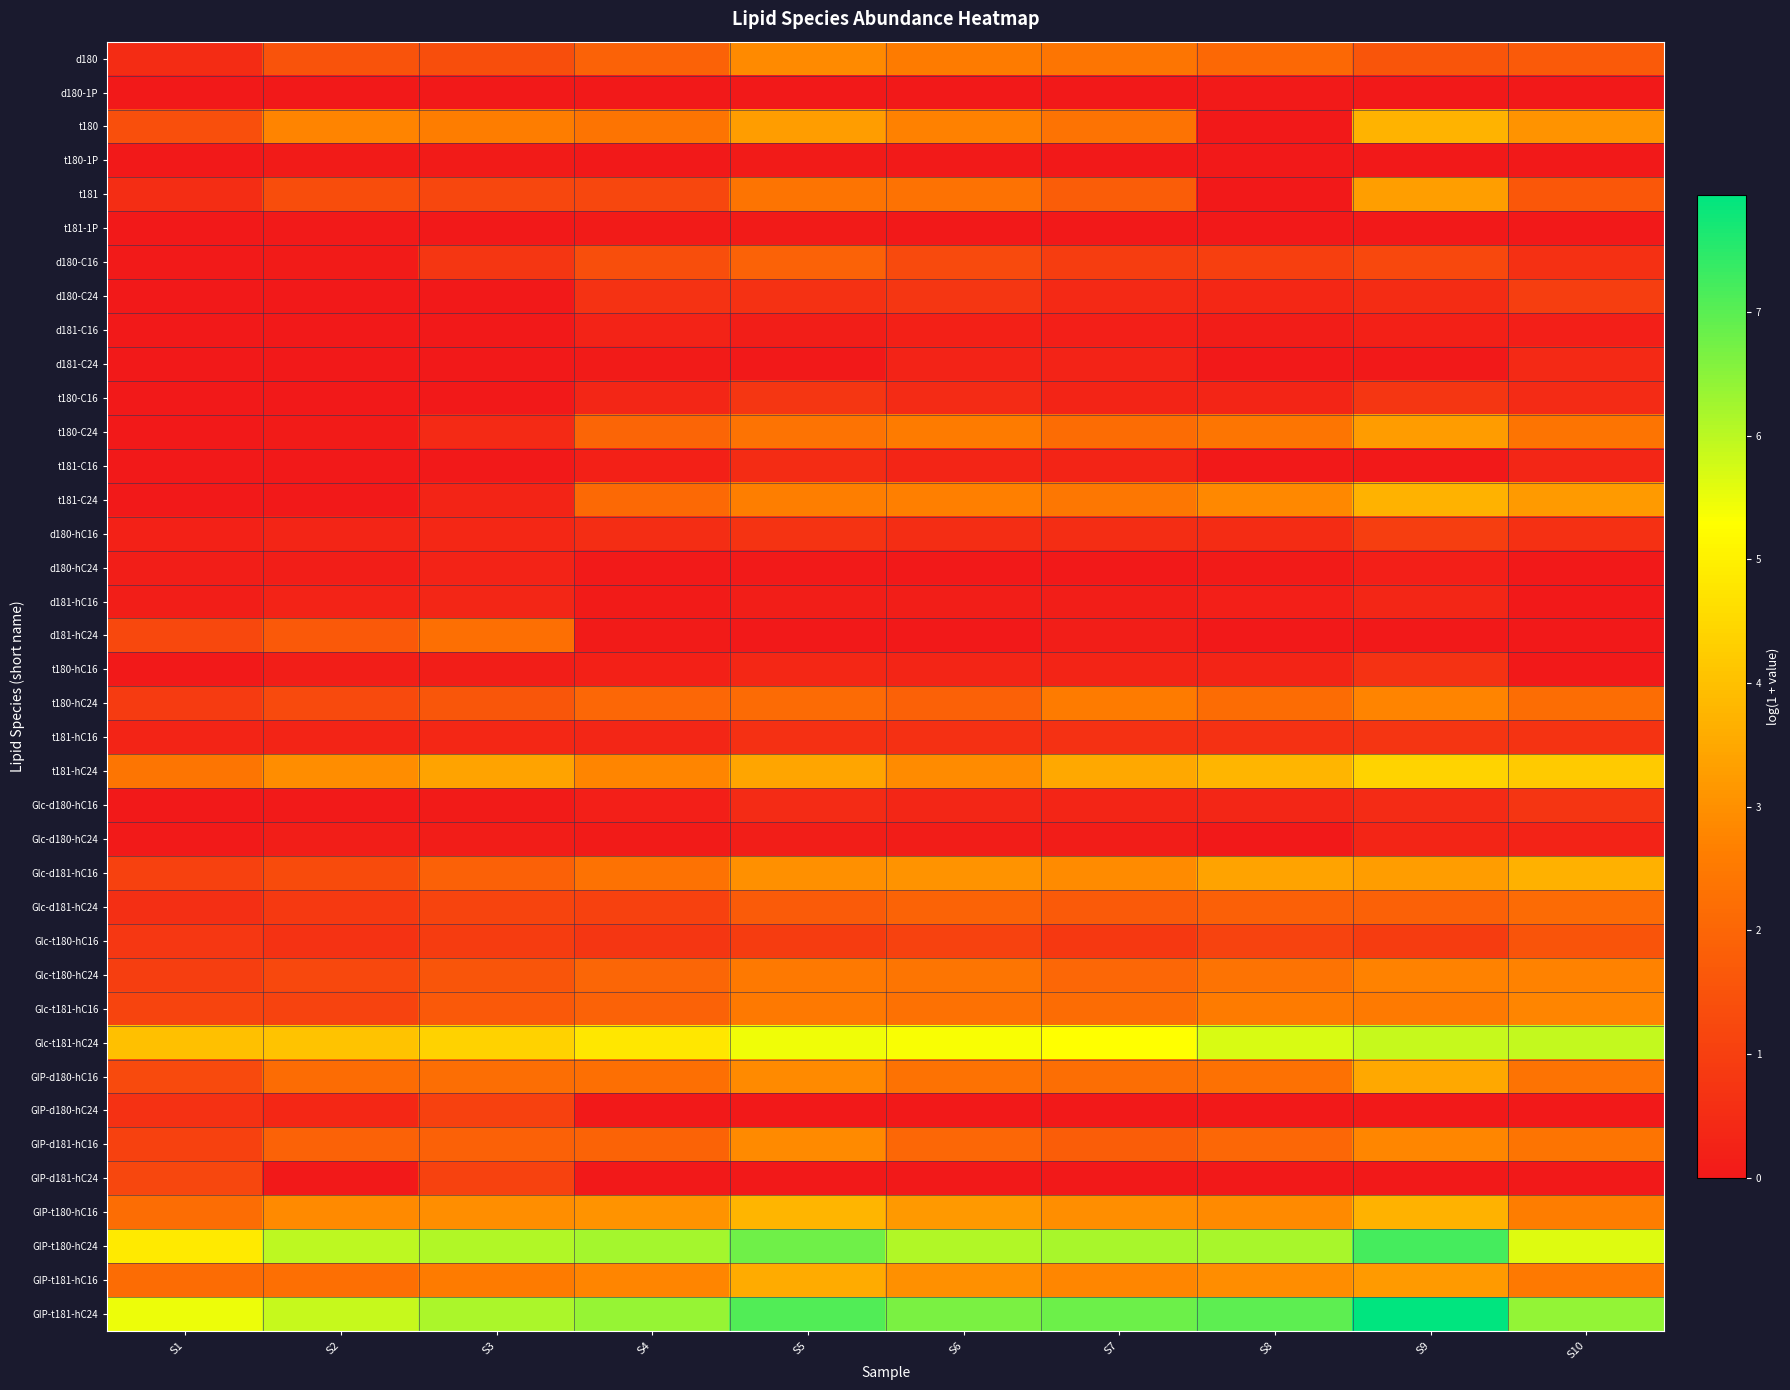

Reading left to right, extract all data points from this chart.

d180: S1=0.5	S2=1.5	S3=1.4	S4=1.9	S5=2.9	S6=2.6	S7=2.4	S8=2.1	S9=1.6	S10=1.7
d180-1P: S1=0.0	S2=0.0	S3=0.0	S4=0.0	S5=0.0	S6=0.0	S7=0.0	S8=0.0	S9=0.0	S10=0.0
t180: S1=1.4	S2=2.7	S3=2.6	S4=2.4	S5=3.3	S6=2.7	S7=2.3	S8=0.0	S9=3.7	S10=3.1
t180-1P: S1=0.0	S2=0.1	S3=0.1	S4=0.0	S5=0.1	S6=0.0	S7=0.0	S8=0.0	S9=0.0	S10=0.0
t181: S1=0.5	S2=1.3	S3=1.2	S4=1.2	S5=2.4	S6=2.3	S7=1.8	S8=0.0	S9=3.3	S10=1.6
t181-1P: S1=0.0	S2=0.0	S3=0.0	S4=0.1	S5=0.1	S6=0.0	S7=0.0	S8=0.0	S9=0.0	S10=0.0
d180-C16: S1=0.1	S2=0.1	S3=0.7	S4=1.4	S5=1.9	S6=1.3	S7=0.9	S8=1.0	S9=1.2	S10=0.6
d180-C24: S1=0.0	S2=0.0	S3=0.0	S4=0.7	S5=0.6	S6=0.8	S7=0.4	S8=0.4	S9=0.5	S10=1.0
d181-C16: S1=0.0	S2=0.0	S3=0.0	S4=0.3	S5=0.1	S6=0.2	S7=0.2	S8=0.1	S9=0.2	S10=0.2
d181-C24: S1=0.0	S2=0.0	S3=0.0	S4=0.1	S5=0.0	S6=0.3	S7=0.3	S8=0.0	S9=0.0	S10=0.4
t180-C16: S1=0.0	S2=0.0	S3=0.0	S4=0.3	S5=0.8	S6=0.5	S7=0.3	S8=0.3	S9=0.7	S10=0.5
t180-C24: S1=0.0	S2=0.1	S3=0.5	S4=2.0	S5=2.4	S6=2.5	S7=2.1	S8=2.4	S9=3.2	S10=2.4
t181-C16: S1=0.0	S2=0.0	S3=0.0	S4=0.2	S5=0.5	S6=0.3	S7=0.3	S8=0.0	S9=0.0	S10=0.4
t181-C24: S1=0.0	S2=0.0	S3=0.3	S4=2.1	S5=2.6	S6=2.7	S7=2.4	S8=2.9	S9=3.7	S10=3.2
d180-hC16: S1=0.2	S2=0.3	S3=0.4	S4=0.6	S5=0.7	S6=0.5	S7=0.5	S8=0.5	S9=1.0	S10=0.6
d180-hC24: S1=0.1	S2=0.1	S3=0.2	S4=0.0	S5=0.0	S6=0.0	S7=0.0	S8=0.1	S9=0.2	S10=0.0
d181-hC16: S1=0.2	S2=0.3	S3=0.3	S4=0.1	S5=0.1	S6=0.1	S7=0.1	S8=0.2	S9=0.4	S10=0.0
d181-hC24: S1=1.2	S2=1.7	S3=2.2	S4=0.1	S5=0.0	S6=0.0	S7=0.1	S8=0.0	S9=0.0	S10=0.0
t180-hC16: S1=0.0	S2=0.1	S3=0.1	S4=0.2	S5=0.4	S6=0.3	S7=0.3	S8=0.3	S9=0.7	S10=0.0
t180-hC24: S1=0.9	S2=1.3	S3=1.6	S4=2.0	S5=2.1	S6=1.9	S7=2.6	S8=2.2	S9=2.7	S10=2.2
t181-hC16: S1=0.3	S2=0.3	S3=0.4	S4=0.4	S5=0.6	S6=0.6	S7=0.6	S8=0.6	S9=0.7	S10=0.7
t181-hC24: S1=2.4	S2=2.9	S3=3.4	S4=2.8	S5=3.4	S6=2.9	S7=3.5	S8=3.8	S9=4.4	S10=4.2
Glc-d180-hC16: S1=0.0	S2=0.0	S3=0.1	S4=0.2	S5=0.5	S6=0.4	S7=0.3	S8=0.4	S9=0.5	S10=0.7
Glc-d180-hC24: S1=0.0	S2=0.1	S3=0.1	S4=0.1	S5=0.1	S6=0.1	S7=0.1	S8=0.0	S9=0.3	S10=0.3
Glc-d181-hC16: S1=1.0	S2=1.3	S3=1.9	S4=2.3	S5=3.0	S6=3.1	S7=2.9	S8=3.4	S9=3.3	S10=3.7
Glc-d181-hC24: S1=0.6	S2=0.8	S3=1.1	S4=1.0	S5=1.7	S6=1.9	S7=1.7	S8=1.8	S9=1.9	S10=2.1
Glc-t180-hC16: S1=0.8	S2=0.7	S3=0.9	S4=0.8	S5=0.9	S6=1.1	S7=0.8	S8=1.1	S9=0.9	S10=1.5
Glc-t180-hC24: S1=1.0	S2=1.2	S3=1.6	S4=2.0	S5=2.5	S6=2.4	S7=2.0	S8=2.3	S9=2.7	S10=2.7
Glc-t181-hC16: S1=1.1	S2=1.1	S3=1.7	S4=1.9	S5=2.5	S6=2.3	S7=2.2	S8=2.6	S9=2.5	S10=2.8
Glc-t181-hC24: S1=4.0	S2=4.0	S3=4.4	S4=4.8	S5=5.5	S6=5.3	S7=5.3	S8=5.7	S9=5.9	S10=5.9
GIP-d180-hC16: S1=1.3	S2=2.2	S3=2.2	S4=2.3	S5=2.9	S6=2.3	S7=2.2	S8=2.3	S9=3.5	S10=2.3
GIP-d180-hC24: S1=0.6	S2=0.4	S3=1.0	S4=0.0	S5=0.0	S6=0.0	S7=0.0	S8=0.0	S9=0.0	S10=0.0
GIP-d181-hC16: S1=1.0	S2=1.9	S3=1.9	S4=1.9	S5=2.9	S6=2.0	S7=1.8	S8=2.0	S9=2.8	S10=2.4
GIP-d181-hC24: S1=1.2	S2=0.0	S3=1.1	S4=0.0	S5=0.0	S6=0.0	S7=0.0	S8=0.0	S9=0.0	S10=0.0
GIP-t180-hC16: S1=2.2	S2=2.9	S3=3.0	S4=3.1	S5=3.8	S6=3.2	S7=3.0	S8=2.9	S9=3.7	S10=2.6
GIP-t180-hC24: S1=4.9	S2=6.0	S3=6.1	S4=6.2	S5=6.8	S6=6.1	S7=6.2	S8=6.2	S9=7.2	S10=5.6
GIP-t181-hC16: S1=2.1	S2=2.2	S3=2.5	S4=2.8	S5=3.5	S6=3.0	S7=2.8	S8=2.9	S9=3.2	S10=2.5
GIP-t181-hC24: S1=5.5	S2=5.9	S3=6.2	S4=6.4	S5=7.1	S6=6.7	S7=6.8	S8=7.0	S9=7.9	S10=6.4